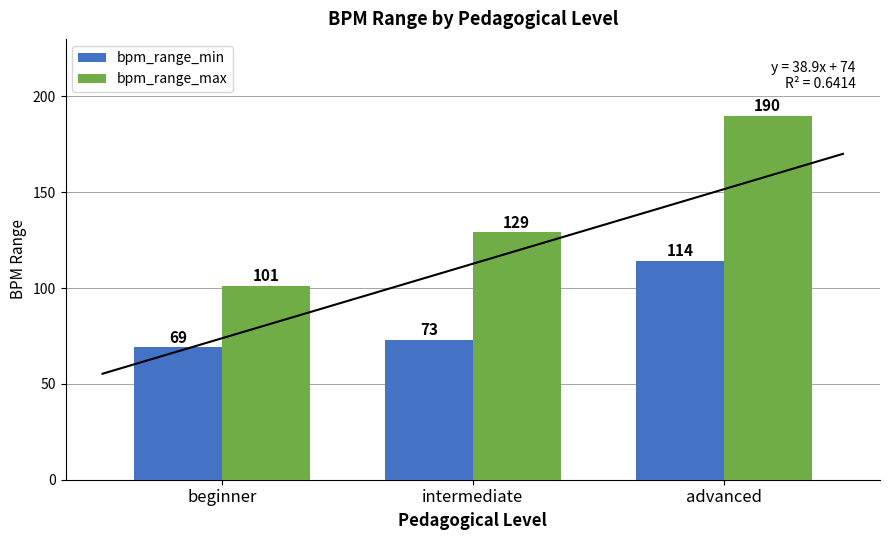

True or false: bpm_range_min has a value of 153 at advanced.

False